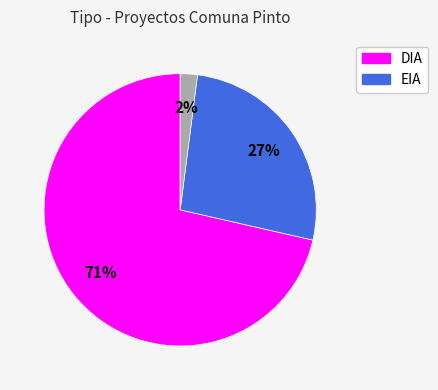

To the nearest percent, what is the difference between the largest and smallest slice percentages?

69%